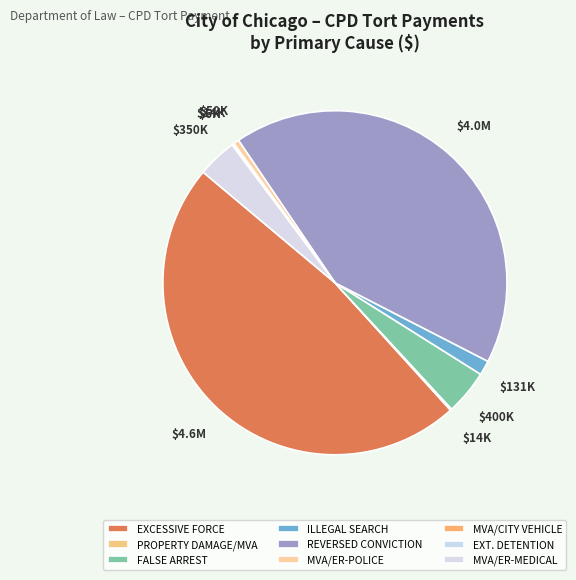

Which category has the biggest portion of the pie?

EXCESSIVE FORCE